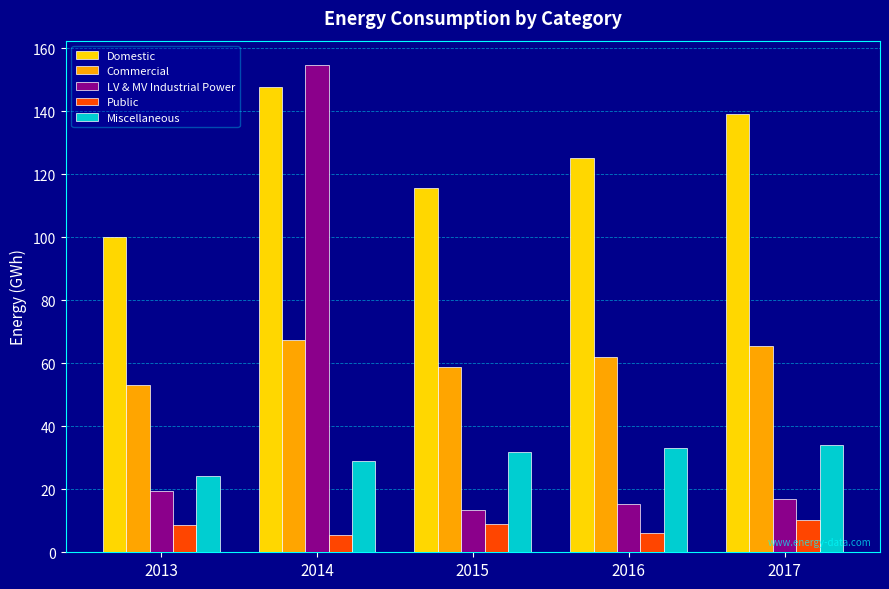

True or false: Miscellaneous has a value of 24.2 at 2013.

True